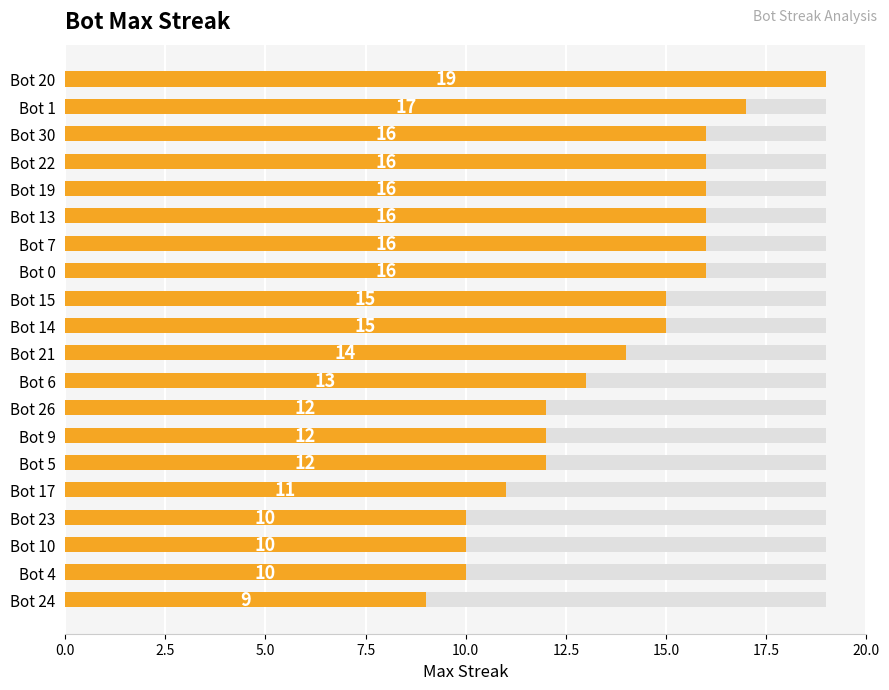

What is the difference between the second highest and second lowest values?

7